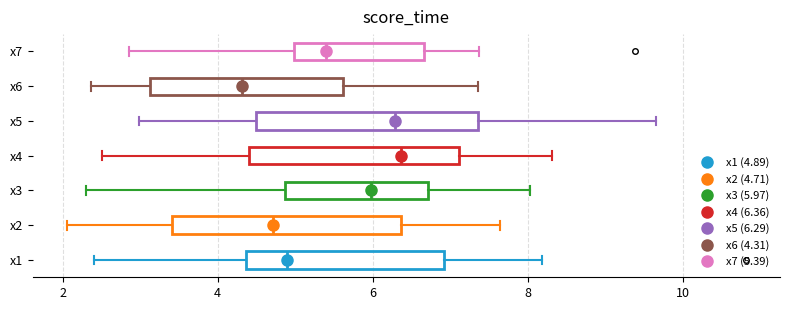

Reading bottom to top, transcribe this box plot: for each box, give where its median line is, the range the box spans, and where its two whiskers end, as read against the x-axis. The values are not printed on the chart, so give them approximately, as read against the axis.

x1: median 4.8, box 4.4 to 7.0, whiskers 2.4 to 8.2
x2: median 4.8, box 3.4 to 6.4, whiskers 2.0 to 7.6
x3: median 6.0, box 4.8 to 6.8, whiskers 2.4 to 8.0
x4: median 6.4, box 4.4 to 7.2, whiskers 2.6 to 8.4
x5: median 6.2, box 4.4 to 7.4, whiskers 3.0 to 9.6
x6: median 4.4, box 3.2 to 5.6, whiskers 2.4 to 7.4
x7: median 5.4, box 5.0 to 6.6, whiskers 2.8 to 7.4